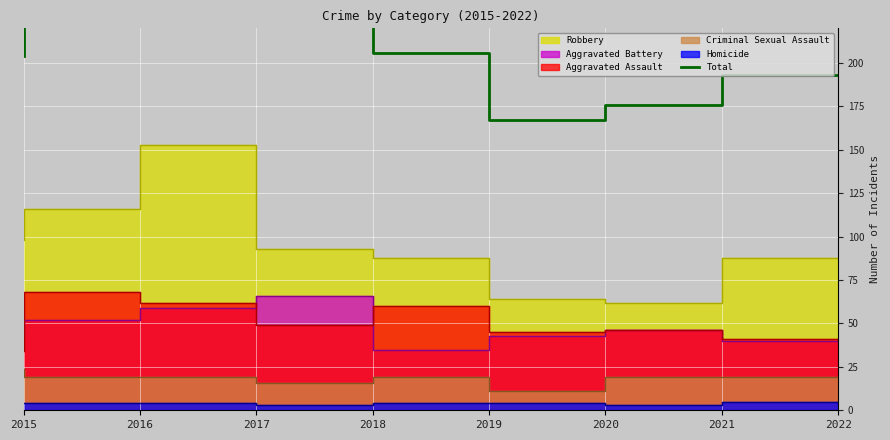

The value at 2022 is 284. True or false?

False